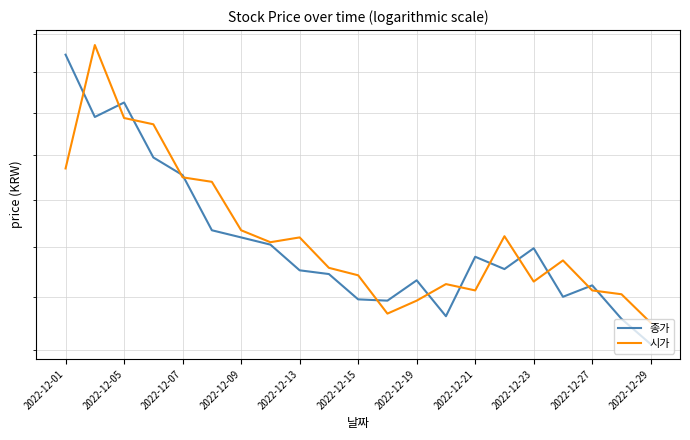

What are all the series names shown in the legend?

종가, 시가